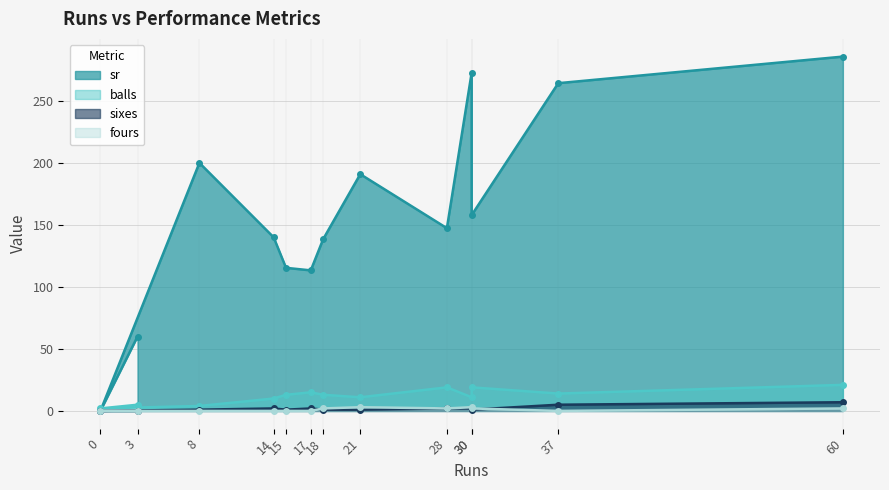

At which category does fours reach its first local valley?

28